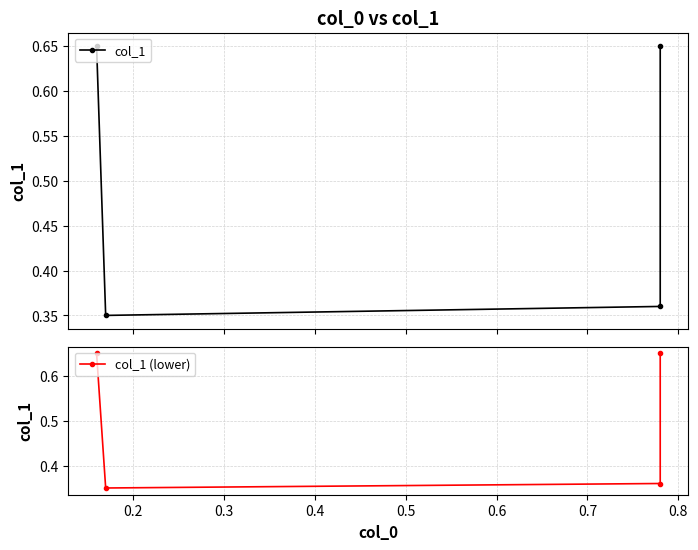

Which series has the largest range (max minus min)?

col_1